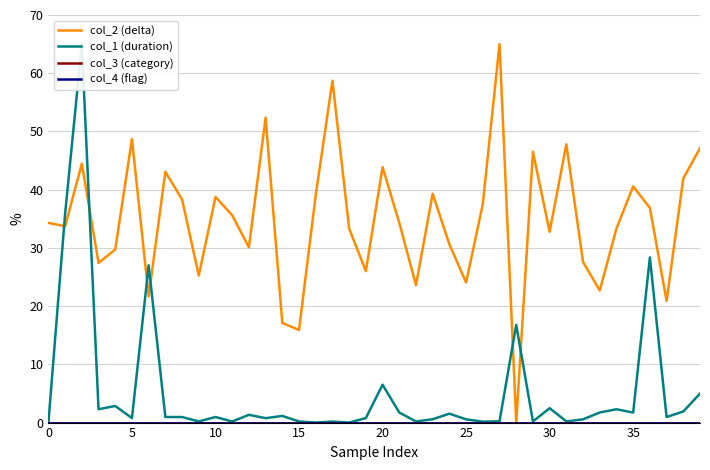

Which series has the widest spread of values?

col_2 (delta)